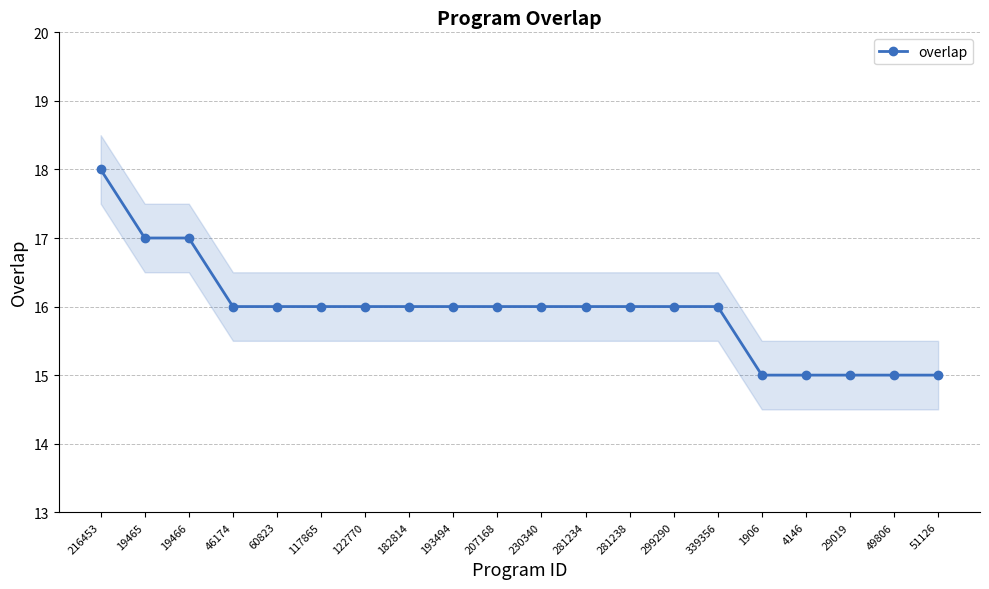

Which has a higher value, 19465 or 207168?

19465